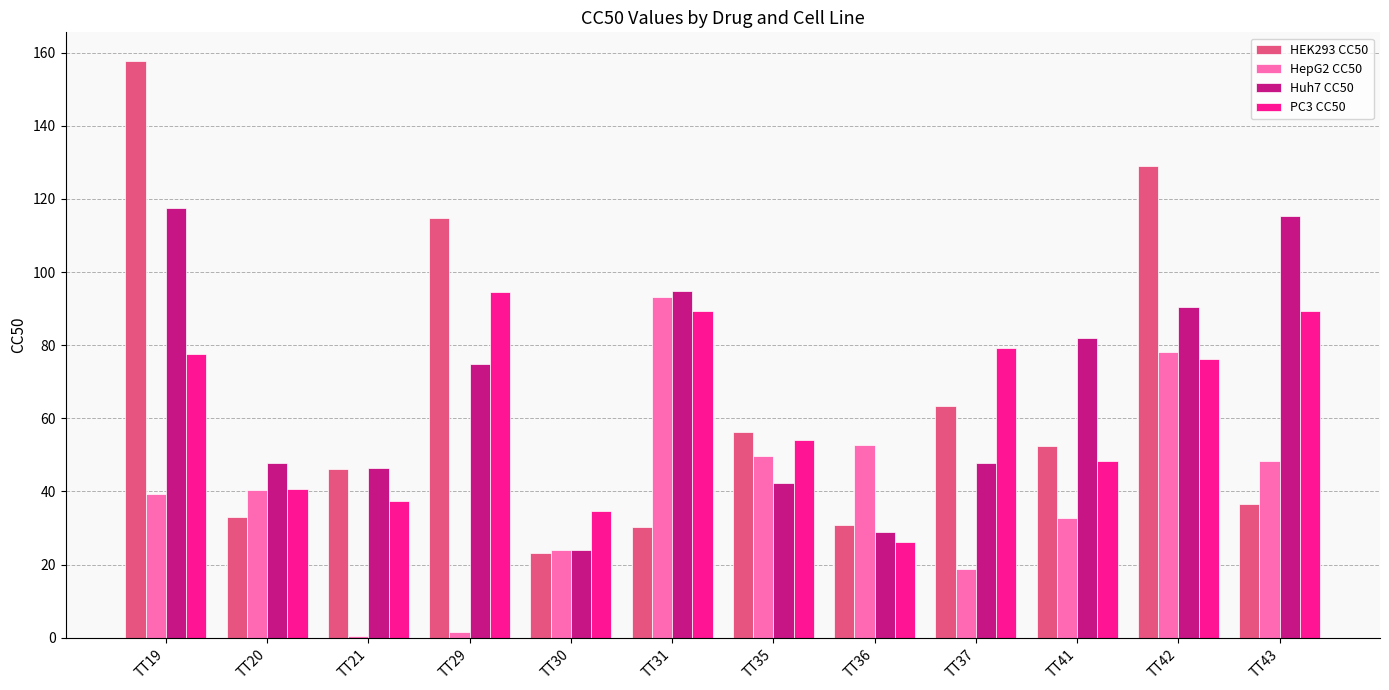

What is the difference between the maximum and minimum values in the Huh7 CC50 series?

93.5